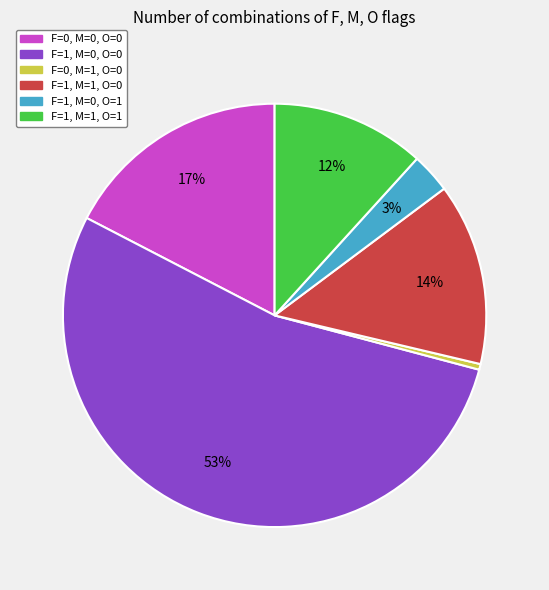

The F=1, M=1, O=0 slice represents 14% of the pie. True or false?

True